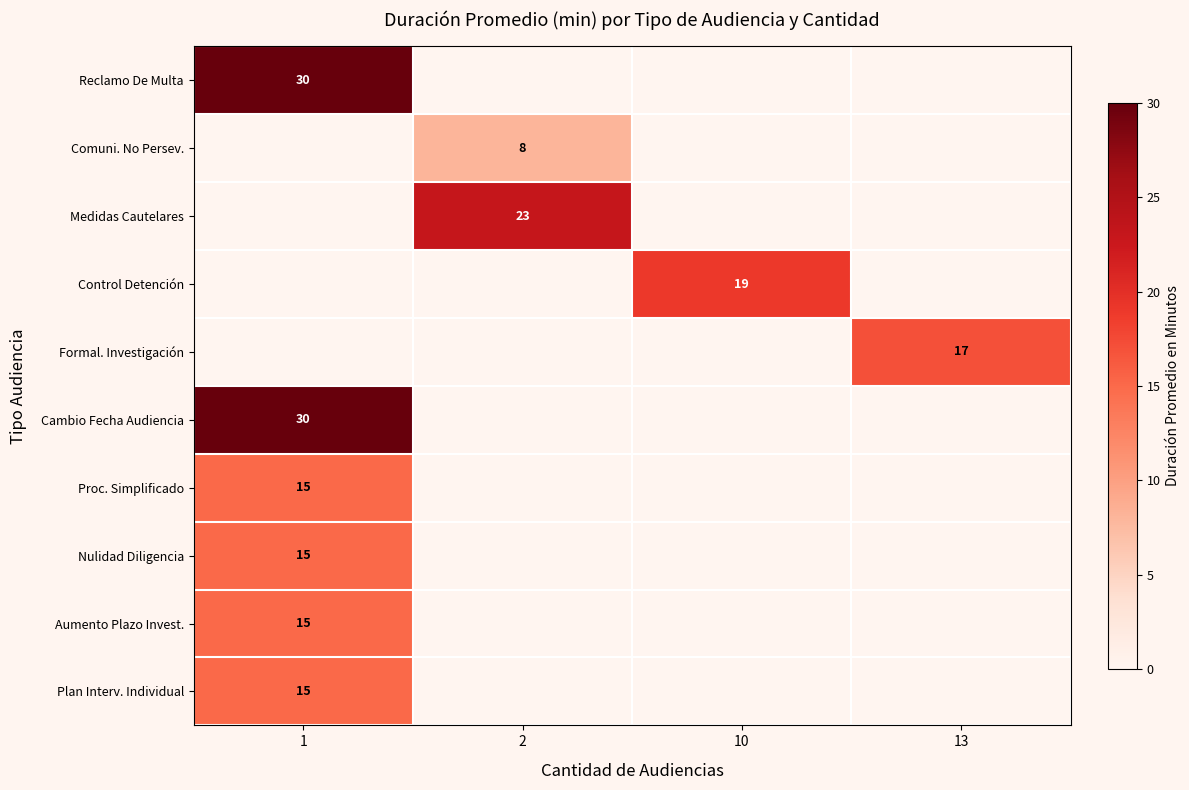

At how many categories does at least one series exceed 7?

4